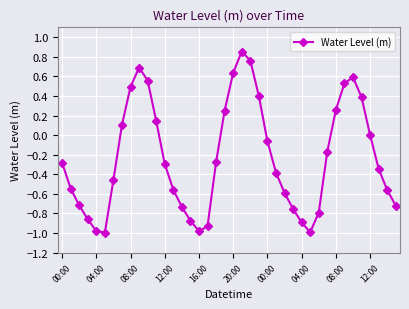

True or false: the data has more than 1 interior local peaks.

True